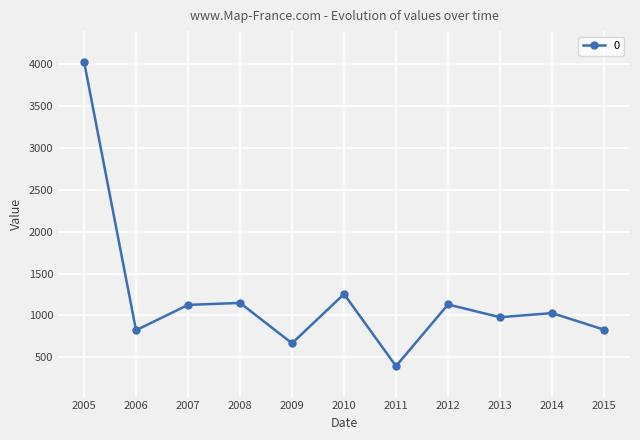

What is the value of the 6th point from the left?

1255.0